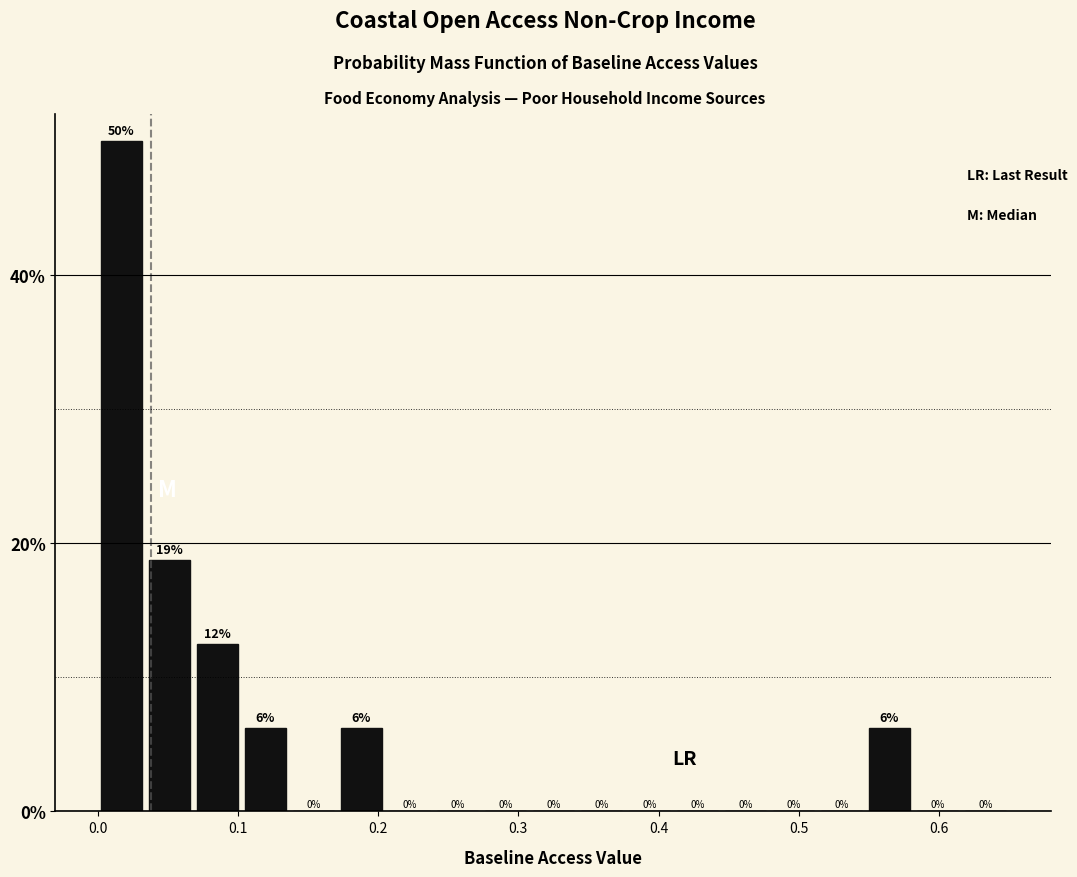

Around what value on the x-axis is the tallest bar? Give the approximate position of its centre, as read against the axis.

0.02